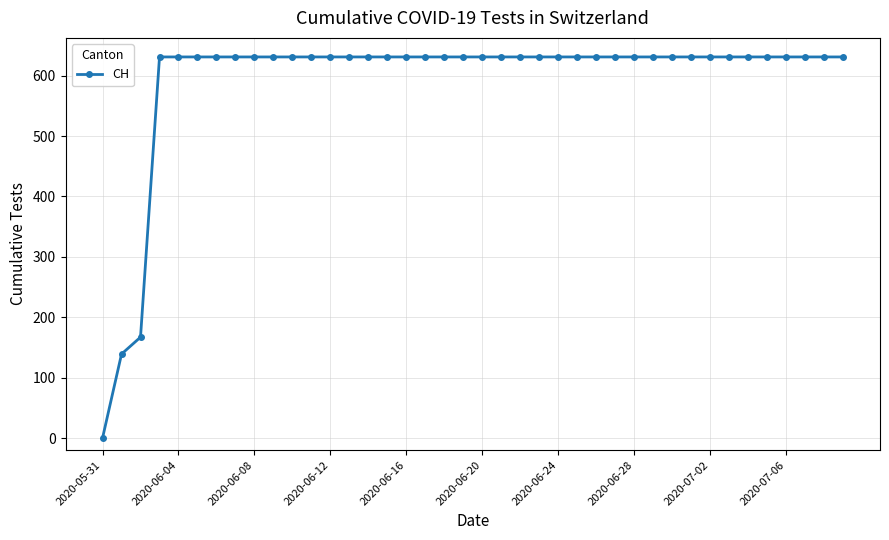

What is the maximum value shown in the chart?

631